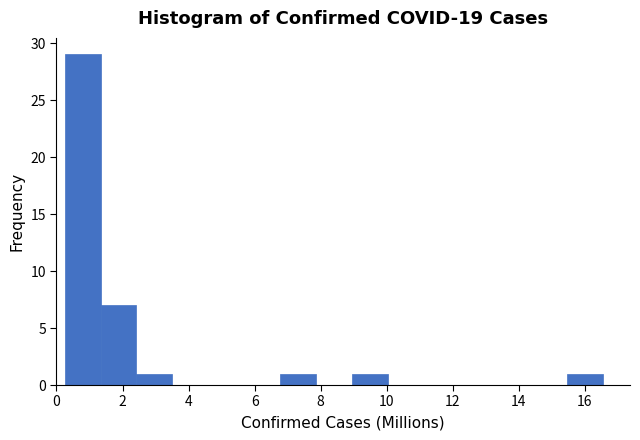

Reading left to right, transcribe this chart: for each bar, give the range it covers on the x-axis and its height. Neither the bar edges nor the heights are printed on the chart, so give them approximately, as read against the axes.

0.2 to 1.4: 29
1.4 to 2.4: 7
2.4 to 3.6: 1
3.6 to 4.6: 0
4.6 to 5.6: 0
5.6 to 6.8: 0
6.8 to 7.8: 1
7.8 to 9.0: 0
9.0 to 10.0: 1
10.0 to 11.2: 0
11.2 to 12.2: 0
12.2 to 13.2: 0
13.2 to 14.4: 0
14.4 to 15.4: 0
15.4 to 16.6: 1